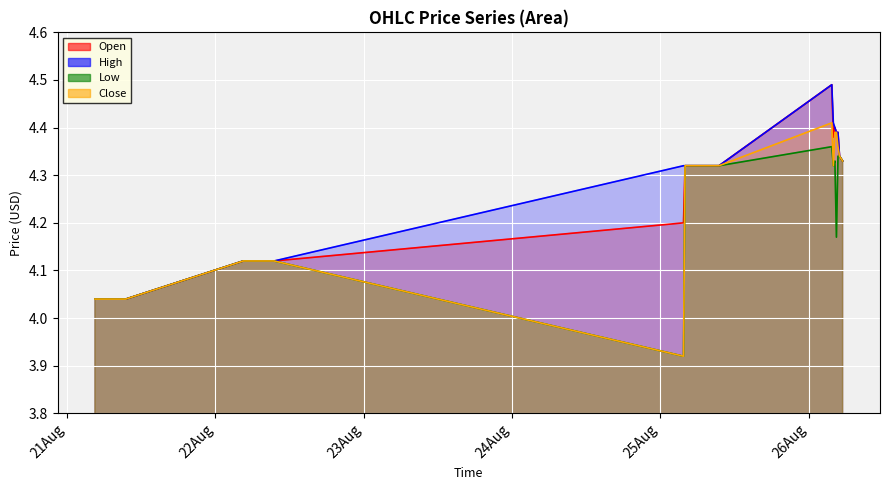

How many interior local peaks does the Low series have?

2